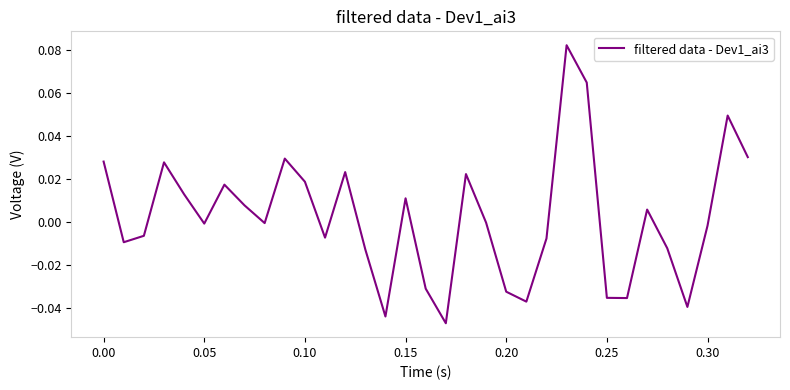

What is the difference between the maximum and second lowest values?

0.1